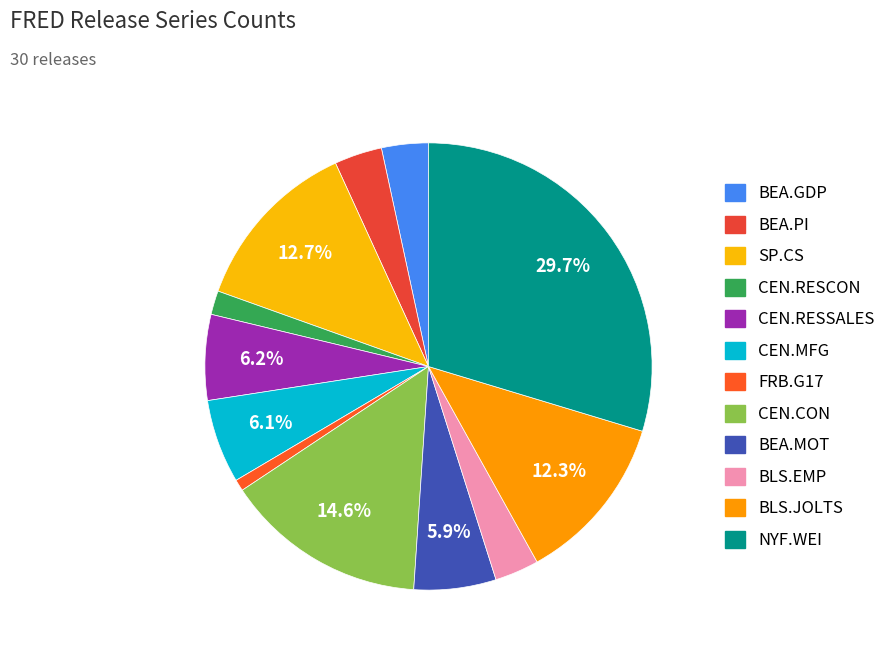

To the nearest percent, what is the combined percentage of SP.CS and BEA.PI?

16%